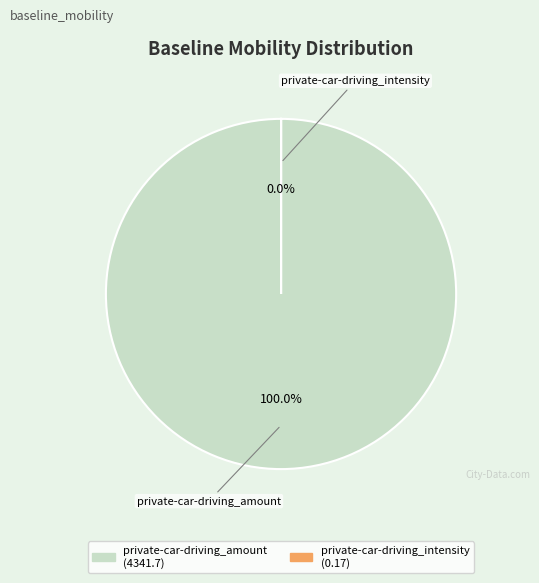

Rank the categories by value from highest to lowest.

private-car-driving_amount, private-car-driving_intensity